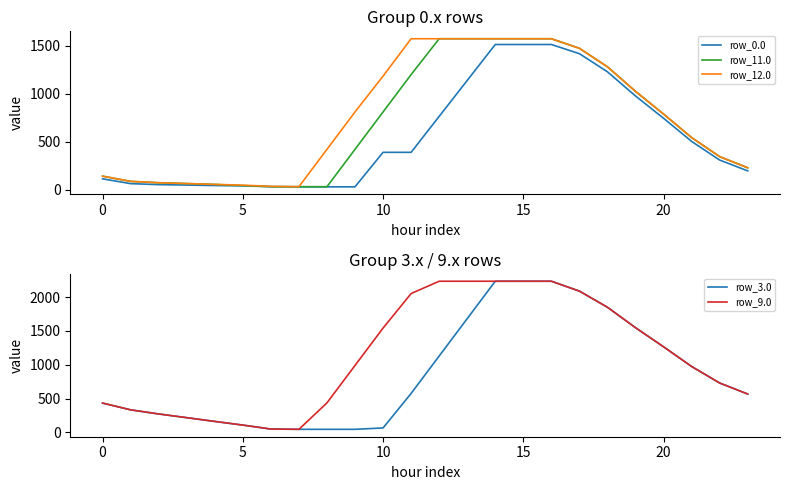

Which category has the lowest value across all series?

7